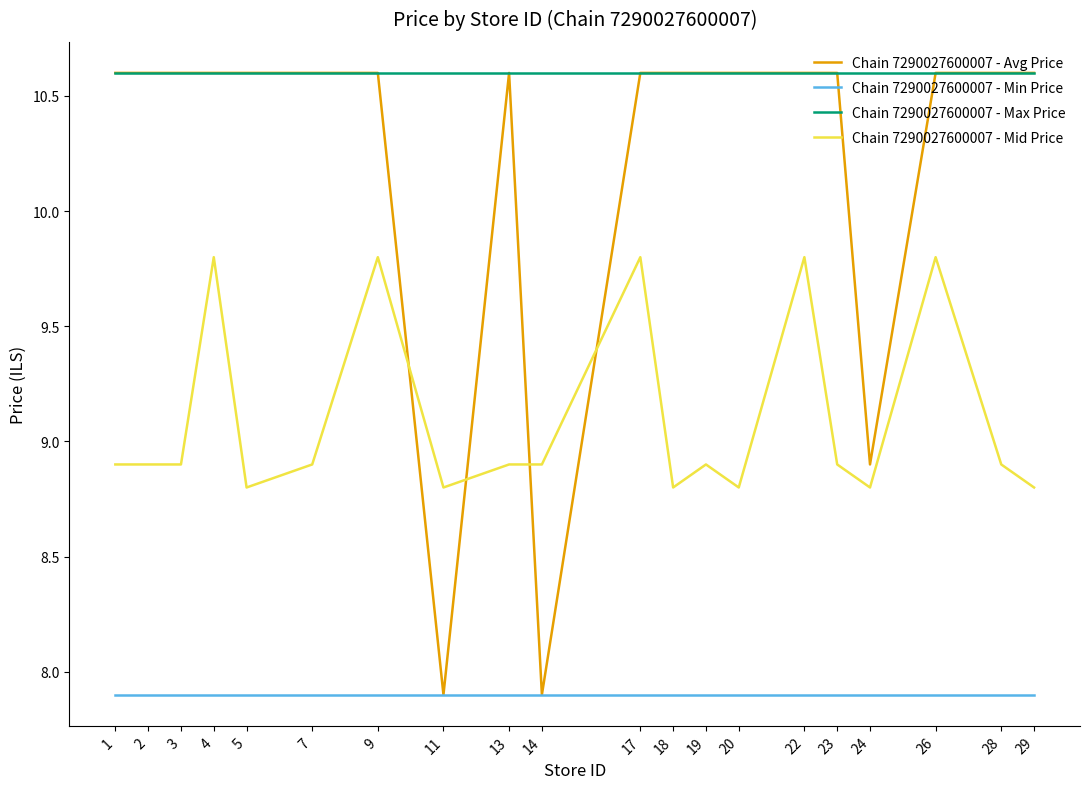

What is the total value across all series at 26?

38.9